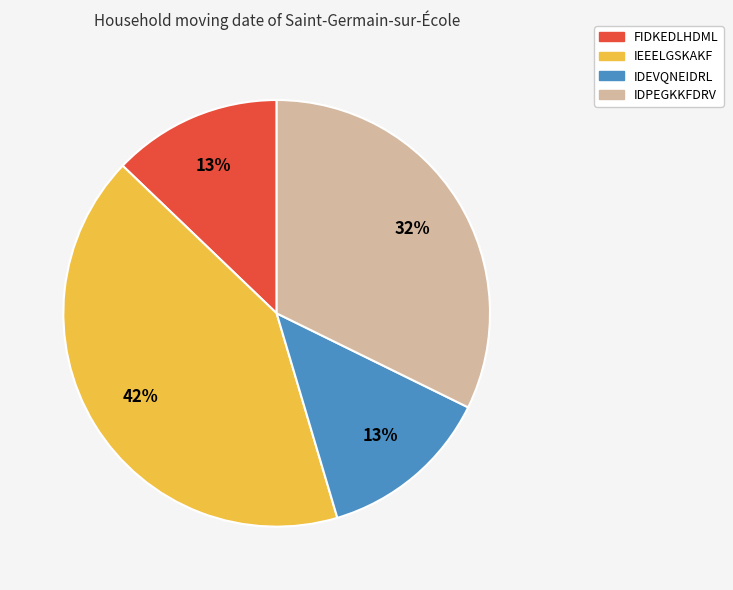

To the nearest percent, what is the average slice percentage?

25%